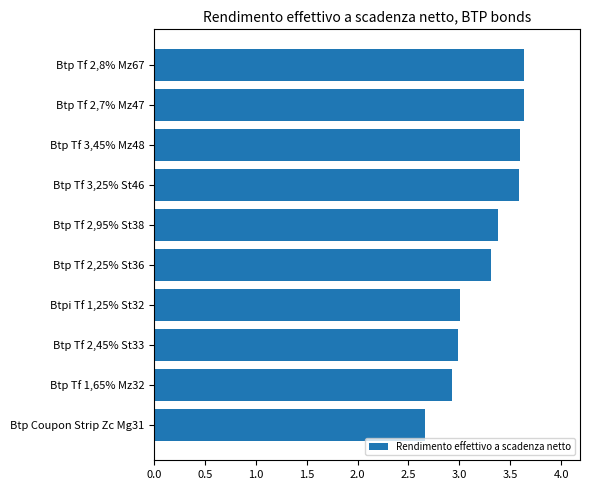

The chart shows a value of 4.5 at Btp Tf 2,25% St36. True or false?

False